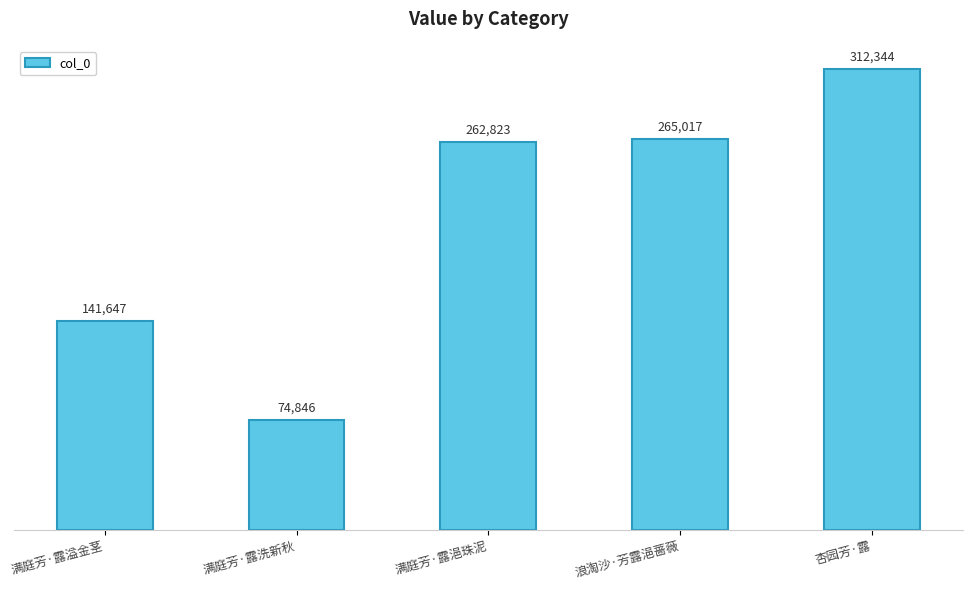

How many distinct data groups are displayed?

1